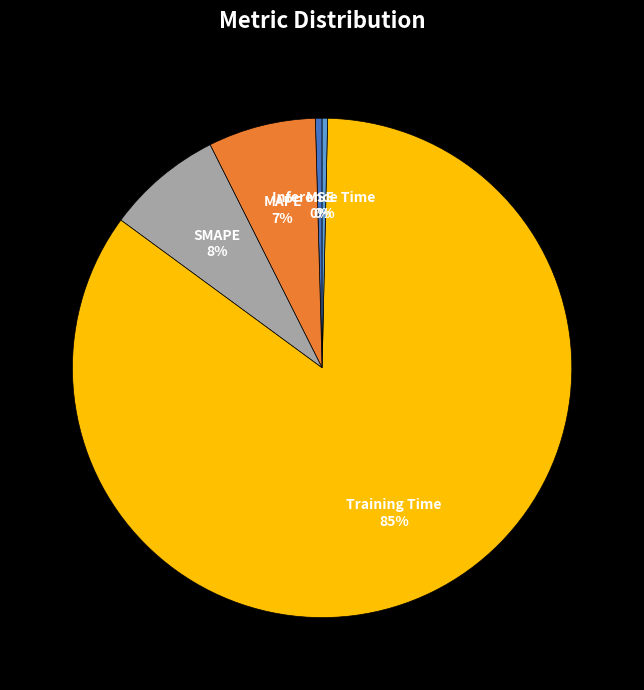

Is there any slice that represents more than half of the pie?

Yes